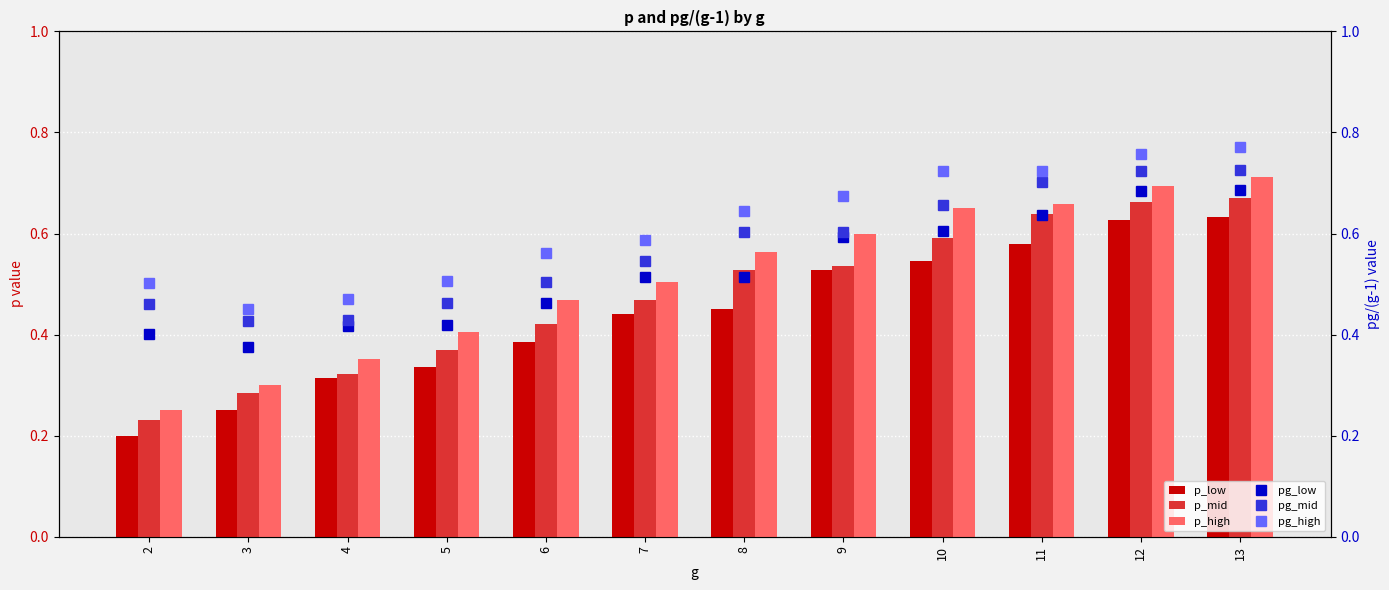

What is the value of the pg_low bar at the 6th from the left?

0.5